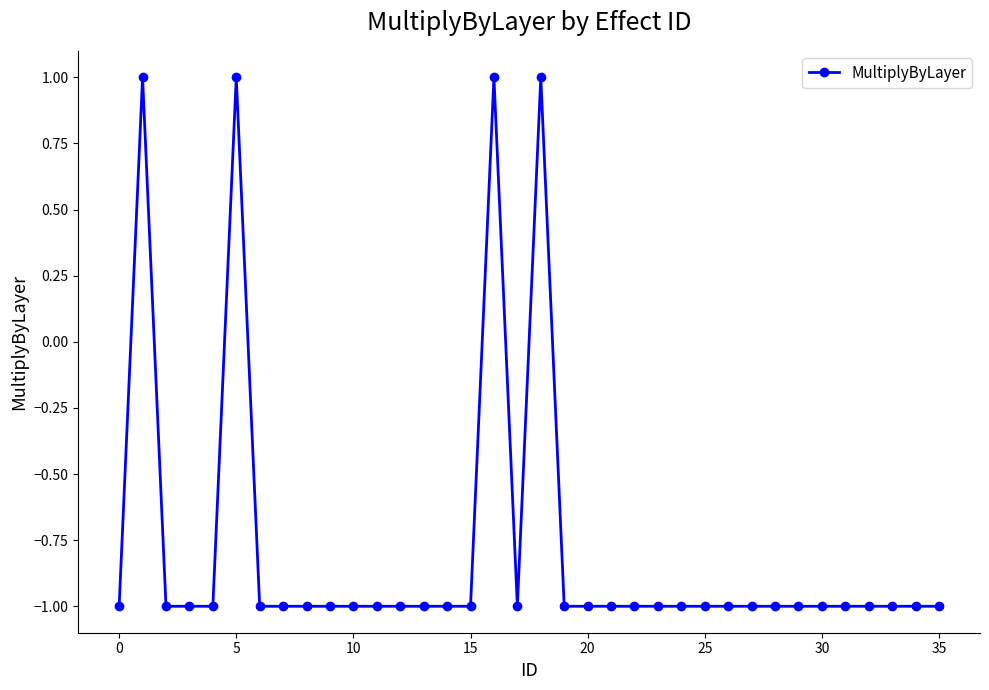

True or false: there are more than 2 points higher than both neighbors.

True